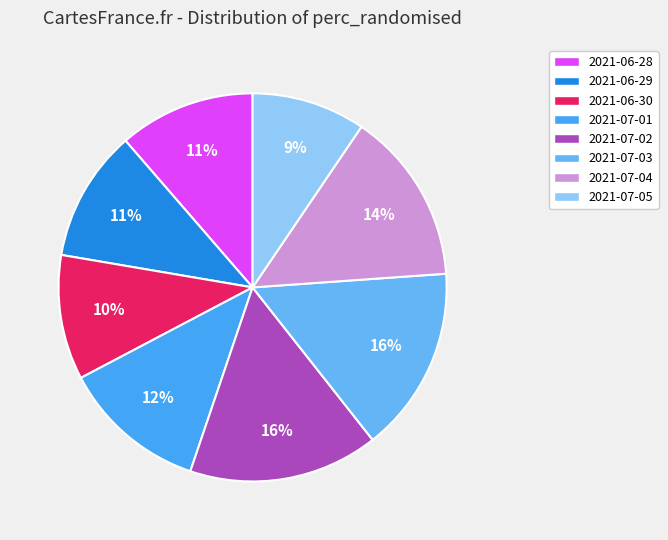

The 2021-07-05 slice represents 1% of the pie. True or false?

False